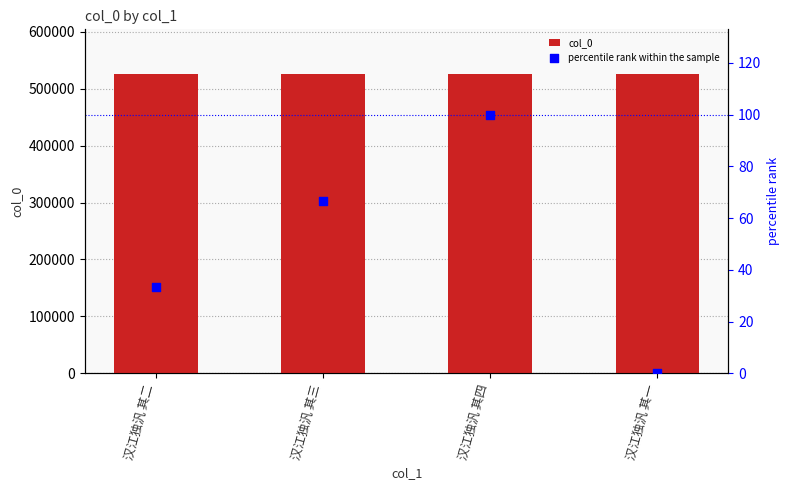

Which series has the largest total across all categories?

col_0